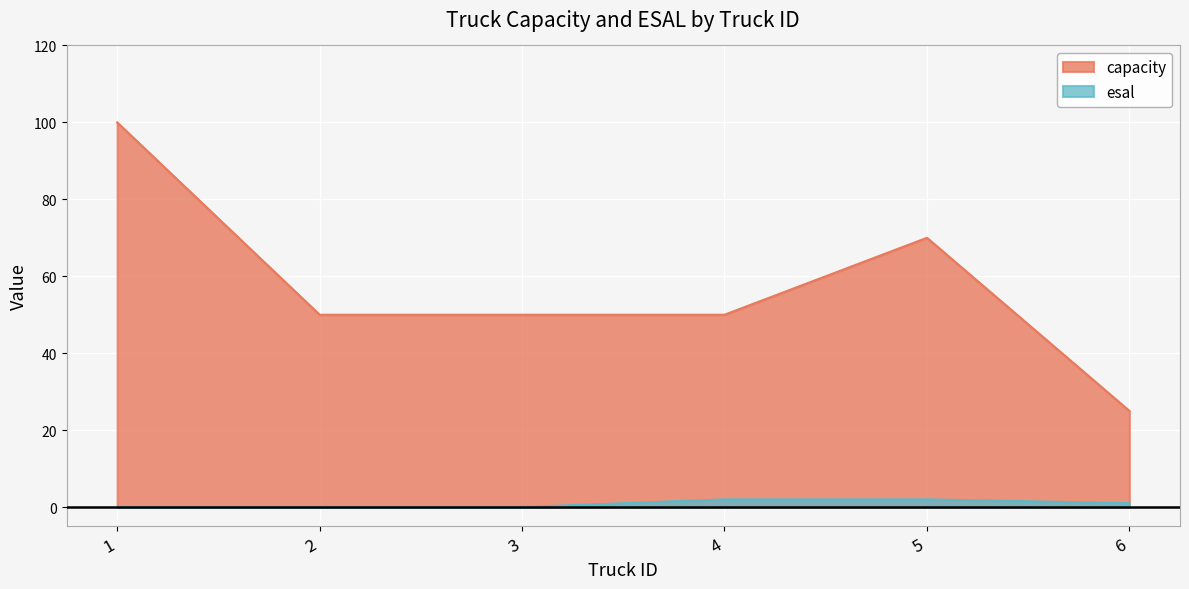

Rank the series at 5 from lowest to highest value.

esal, capacity